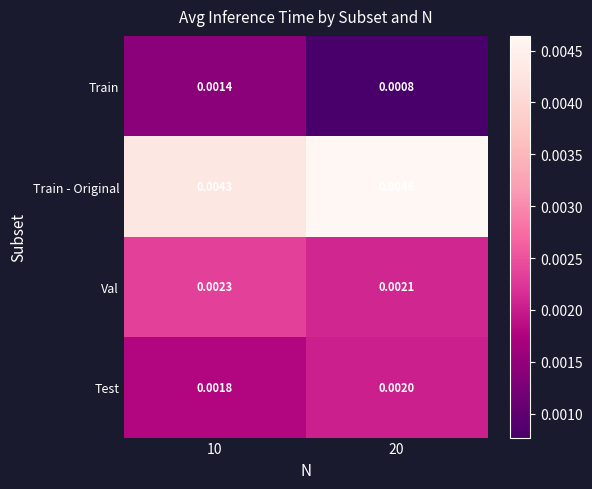

Which series has the largest total across all categories?

Train - Original